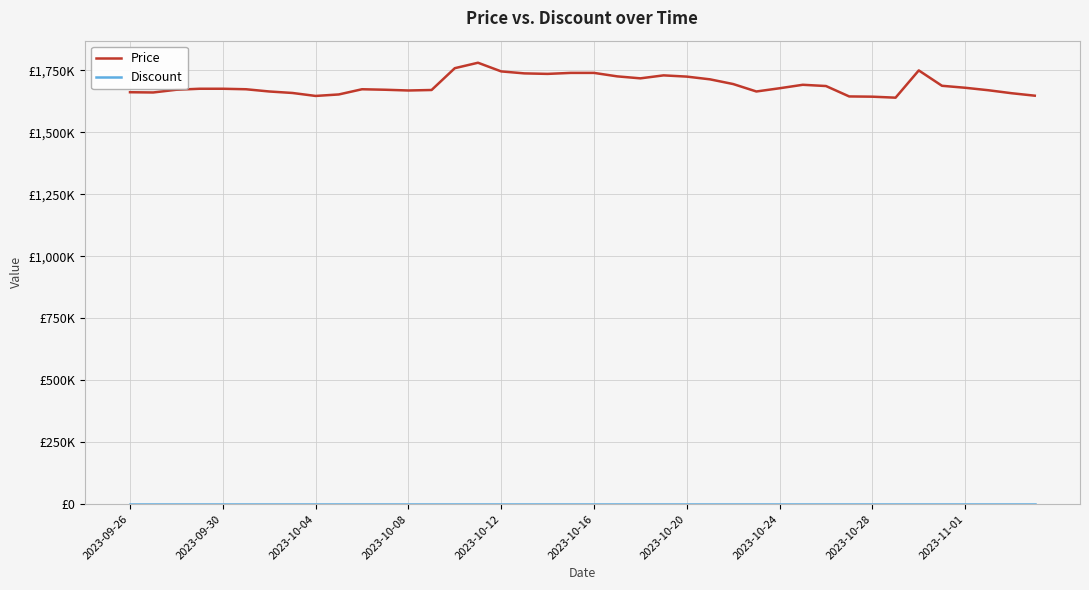

Is this an area chart (filled region under the line)?

No